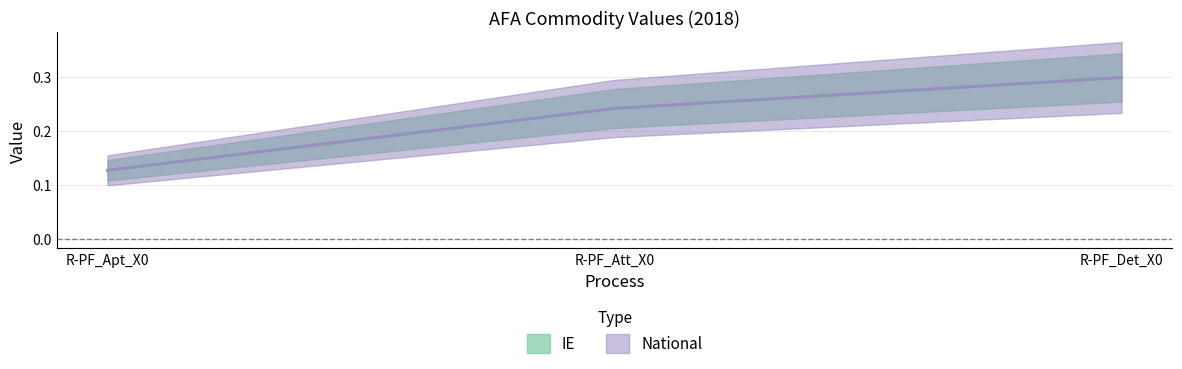

Is it true that National equals 0.1 at R-PF_Att_X0?

False